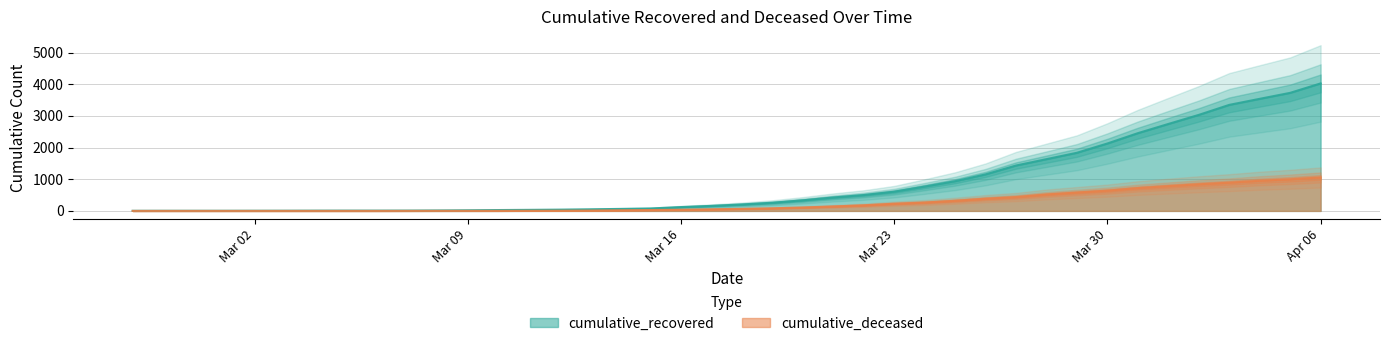

At which label does cumulative_recovered reach its peak?

Apr 06